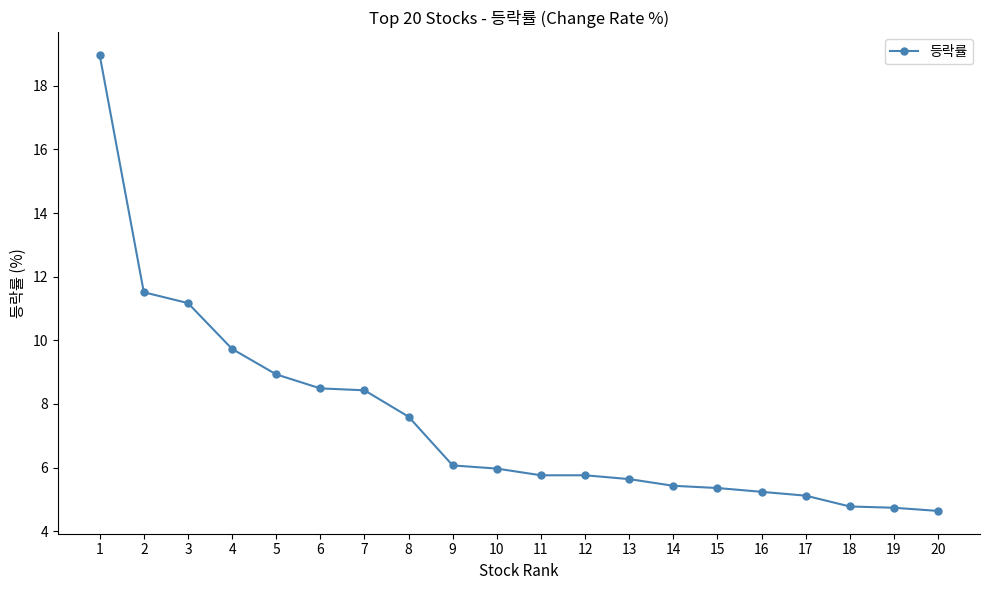

How many lines are shown in the chart?

1